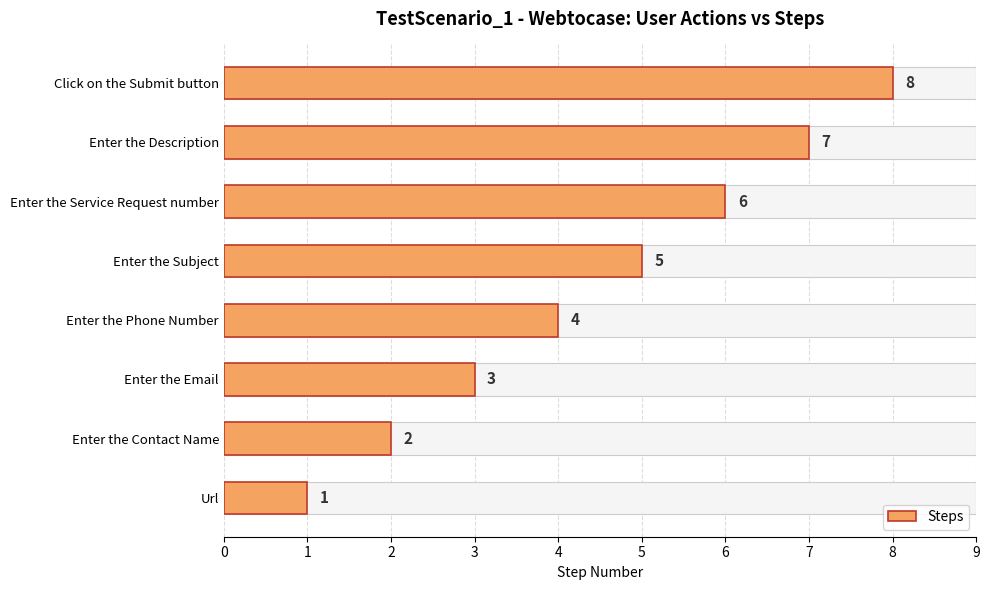

What is the value of the 4th bar from the left?

4